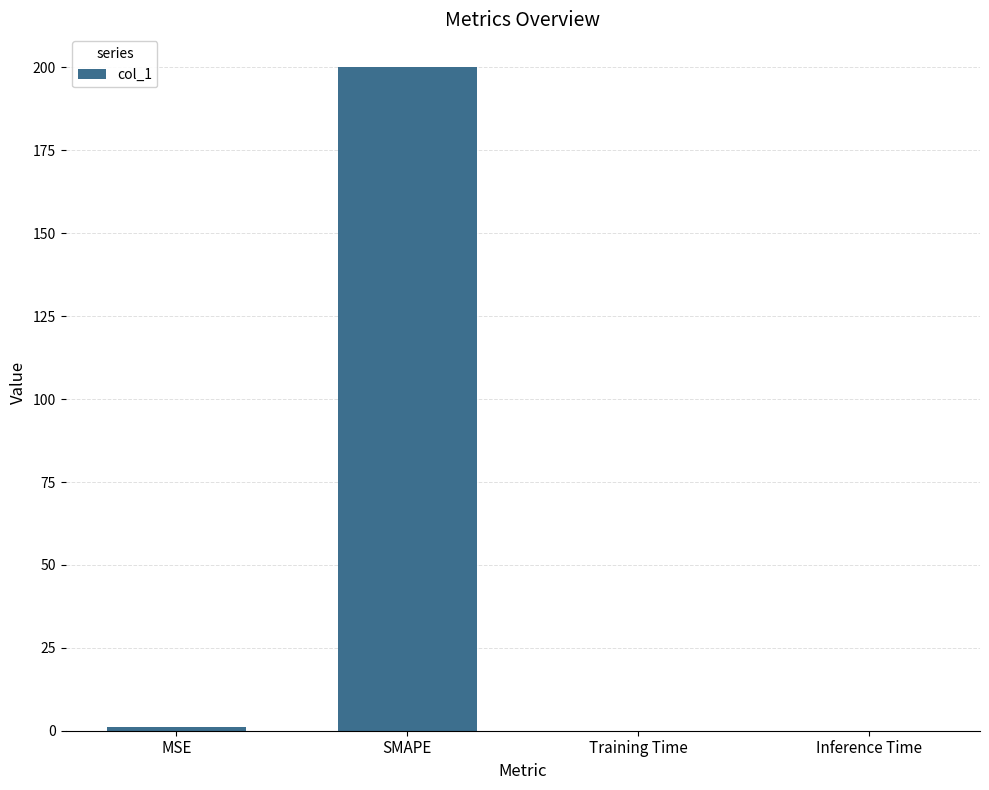

What is the maximum value shown in the chart?

200.0